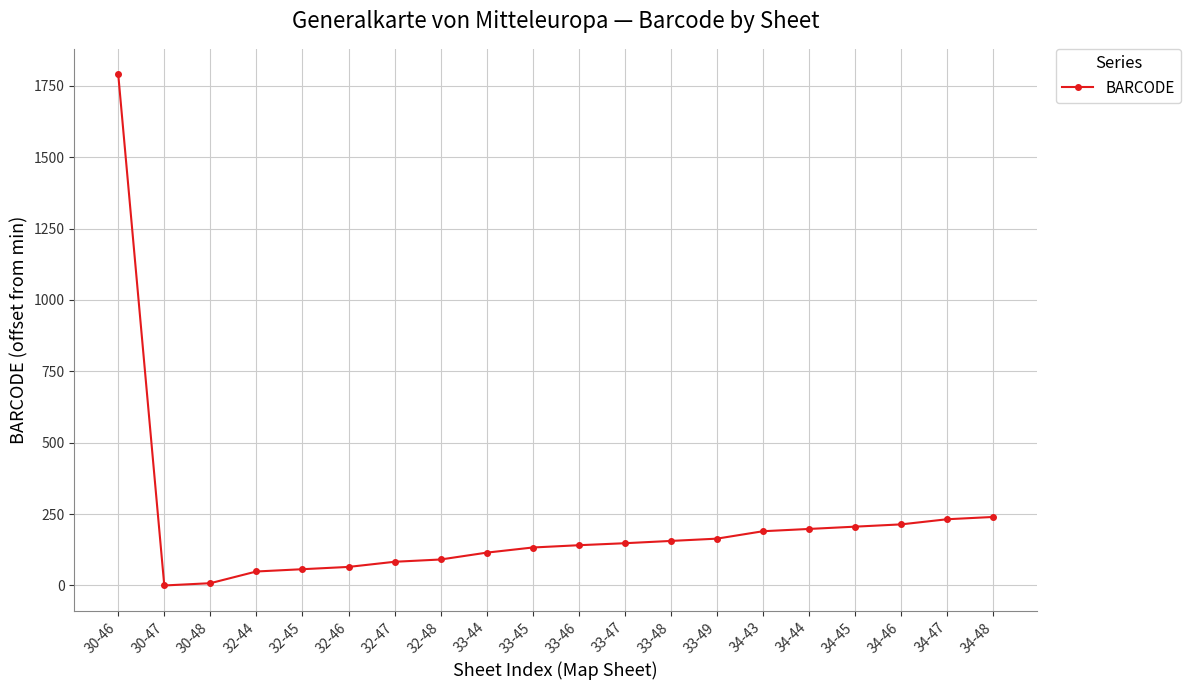

What is the label of the 9th point from the right?

33-47